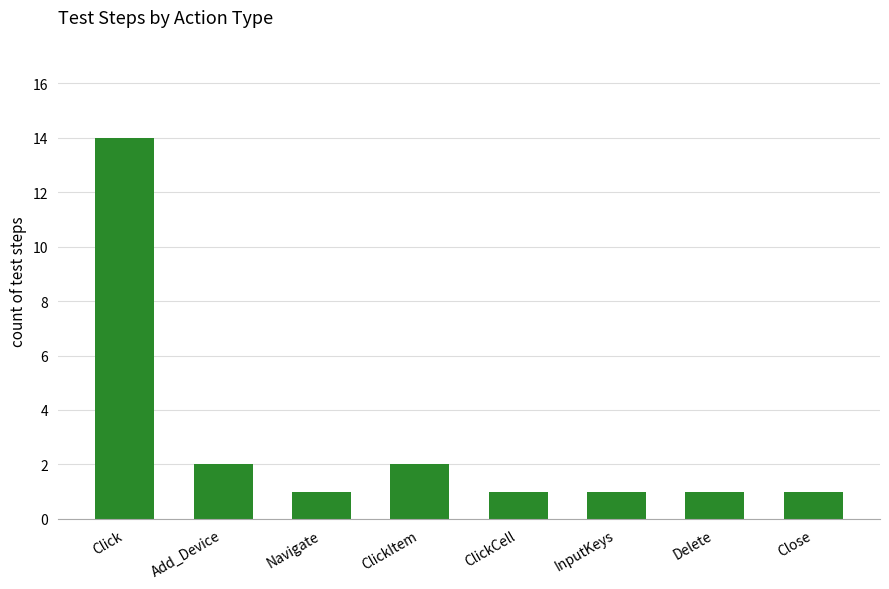

What is the sum of all values?

23